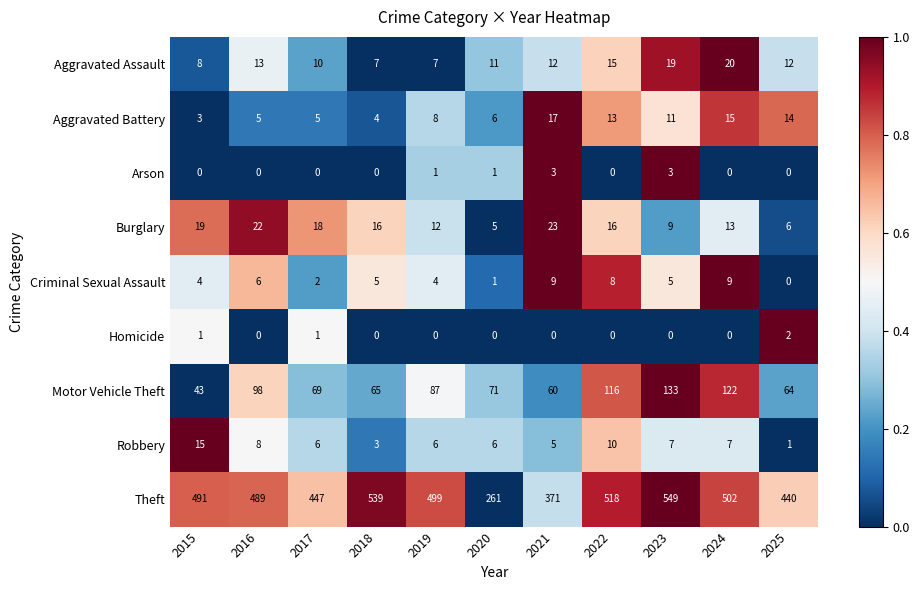

At which category is the sum across all series the highest?

2023